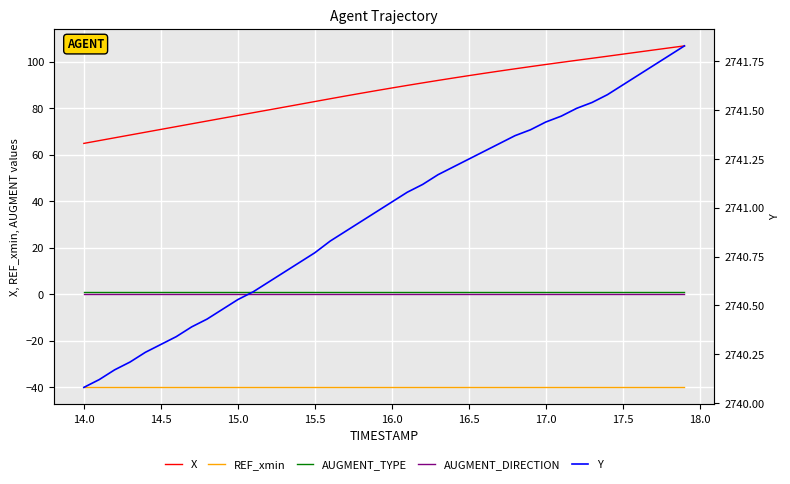

True or false: Y and AUGMENT_TYPE intersect in this chart.

False